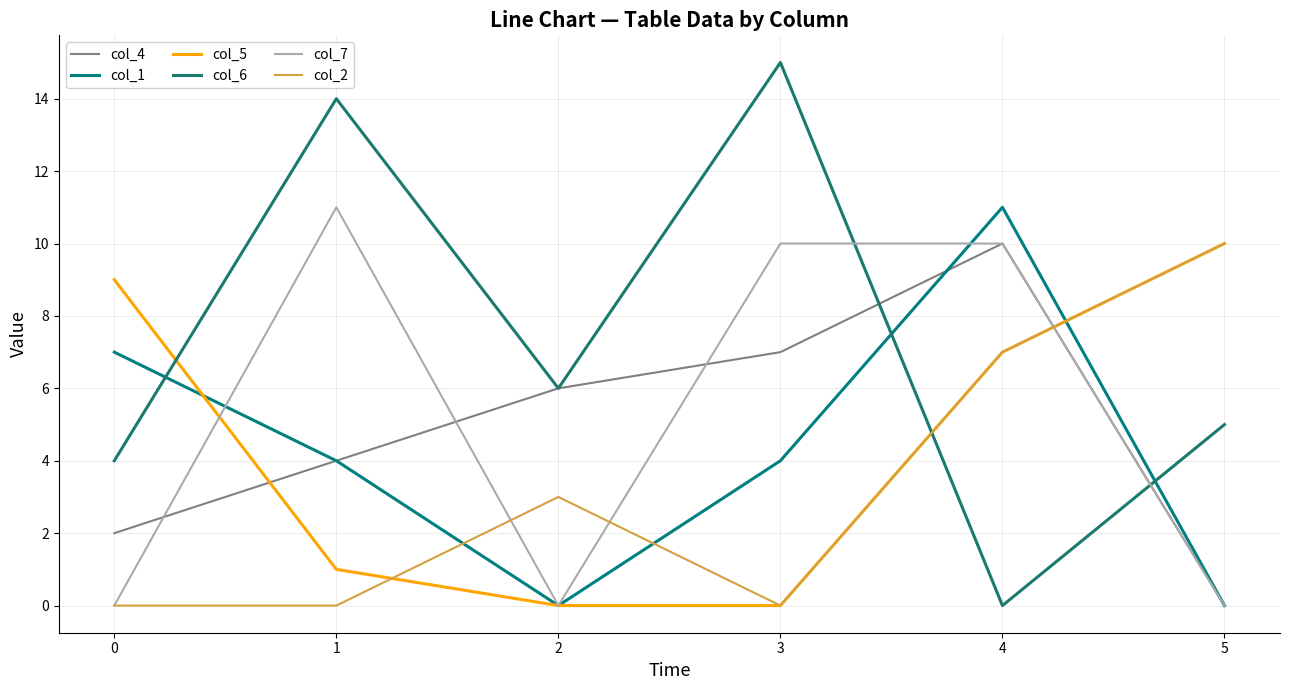

Reading left to right, what are all the values shown in this chart?

col_4: 2	4	6	7	10	0
col_1: 7	4	0	4	11	0
col_5: 9	1	0	0	7	10
col_6: 4	14	6	15	0	5
col_7: 0	11	0	10	10	0
col_2: 0	0	3	0	7	10